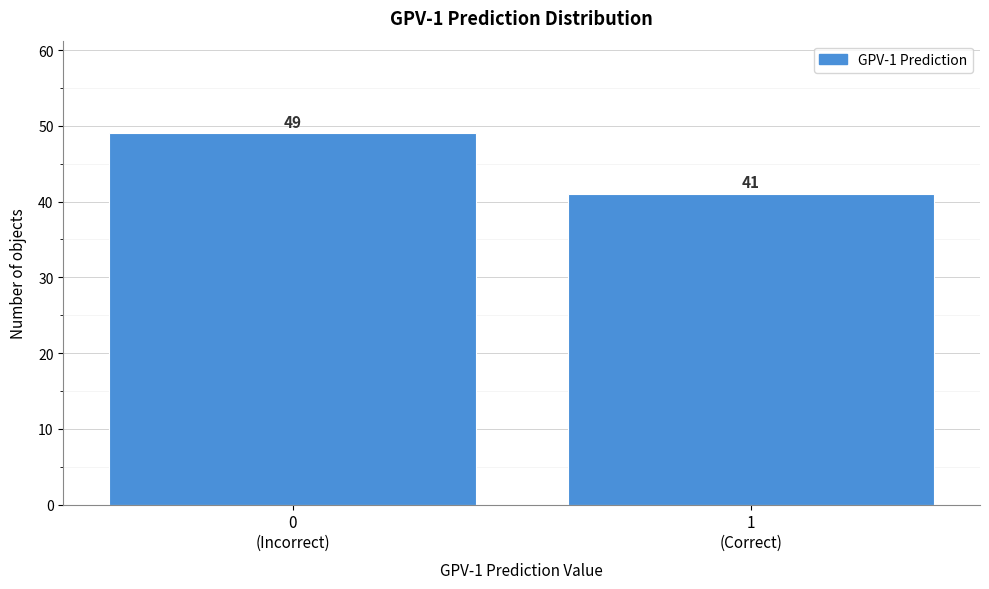

Reading right to left, list all the values displayed in this chart.

41	49